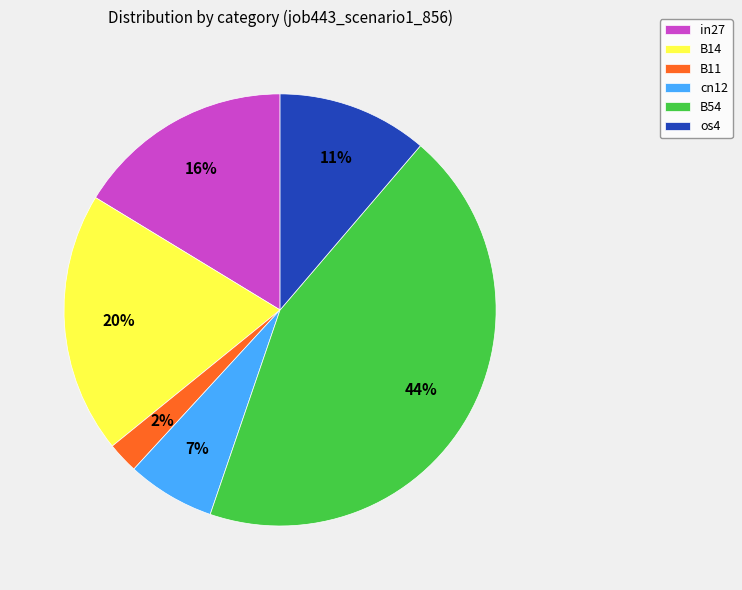

Is there any slice that represents more than half of the pie?

No